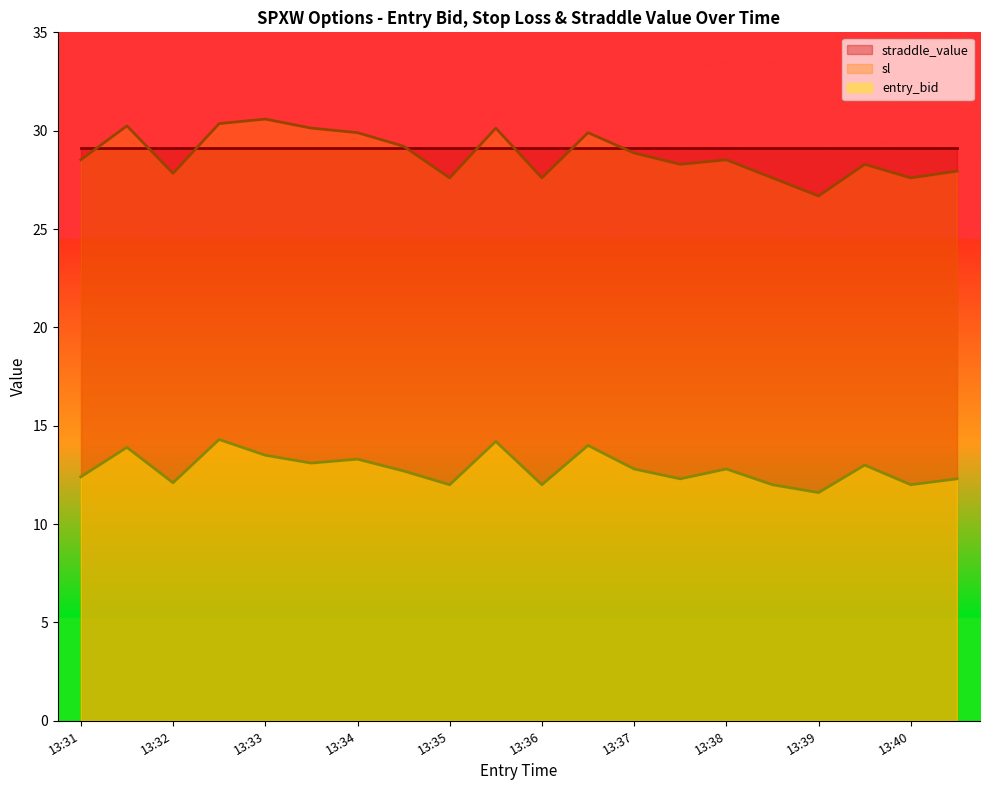

What is the minimum value for entry_bid?

11.6